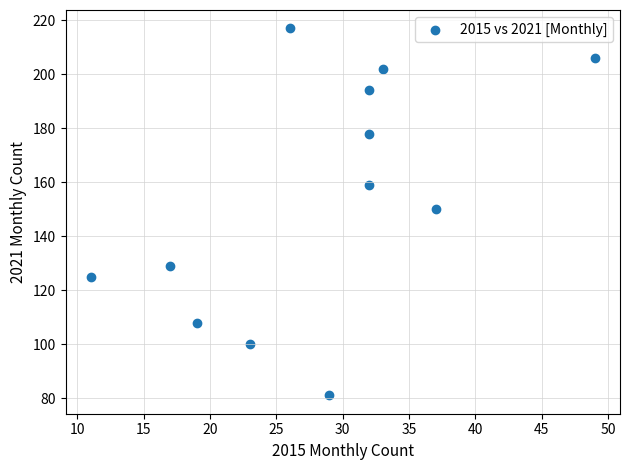

What is the average Y value?

154